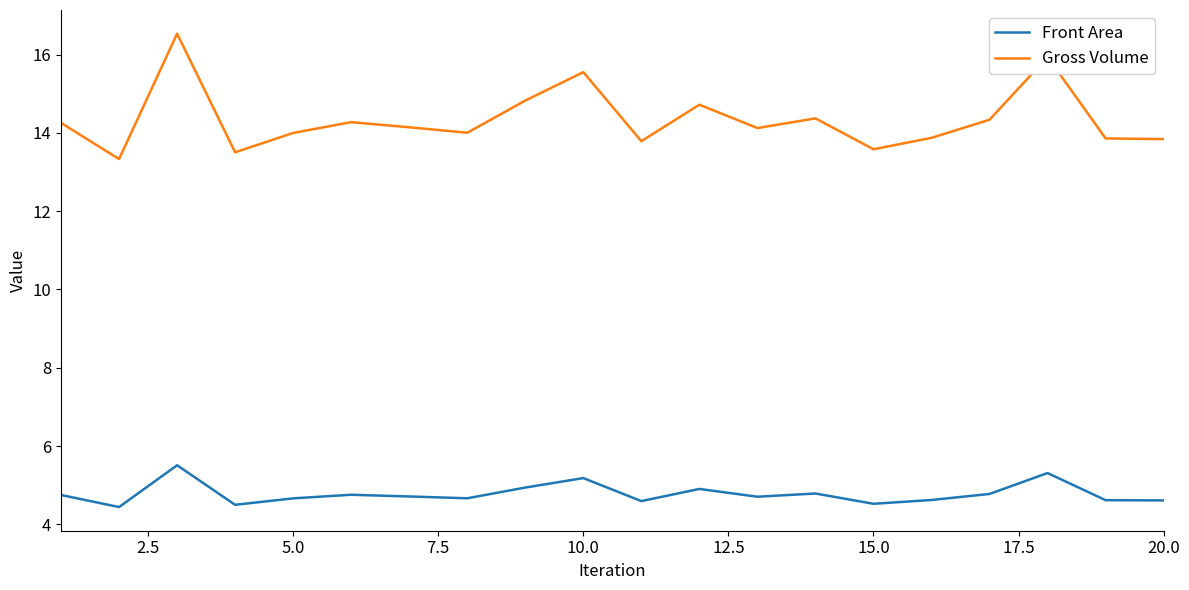

Which series has the largest total across all categories?

Gross Volume